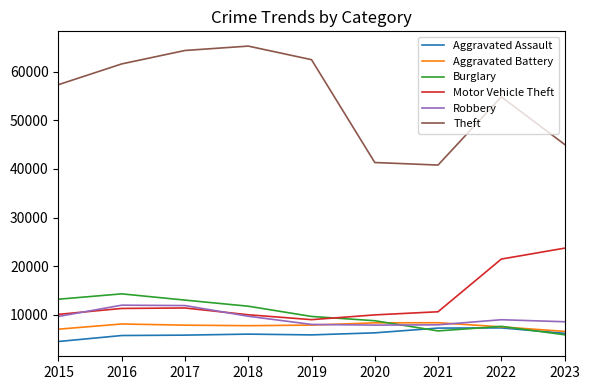

True or false: Burglary has more than 1 interior local peaks.

True